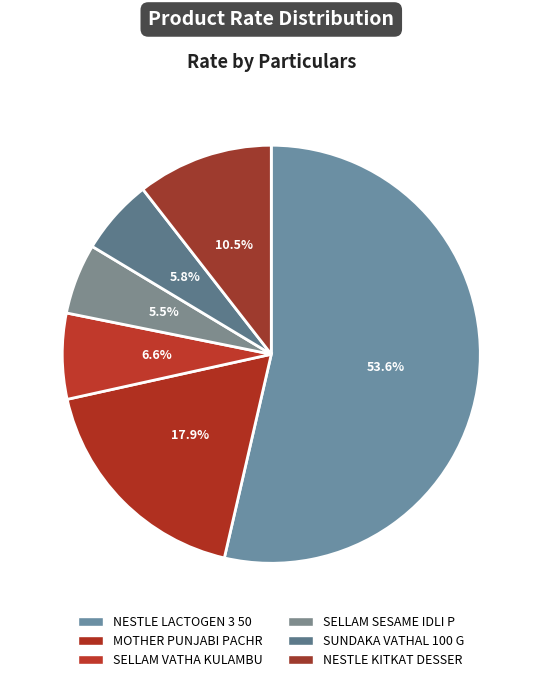

Is the sum of NESTLE LACTOGEN 3 50 and SUNDAKA VATHAL 100 G greater than half?

Yes